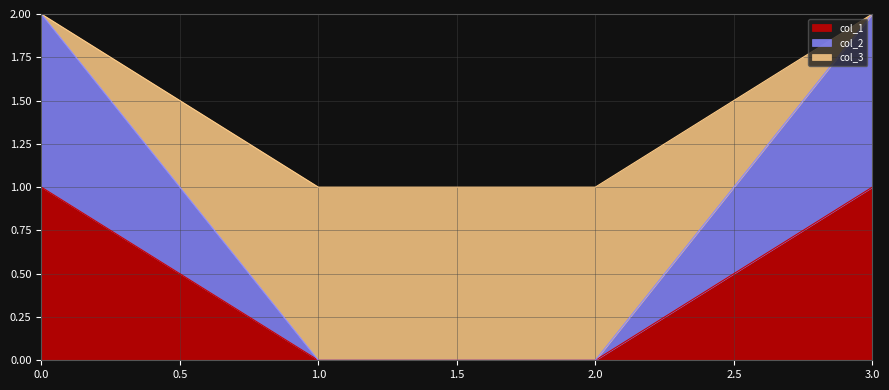

List the series in order of their overall mean, highest first.

col_3, col_2, col_1